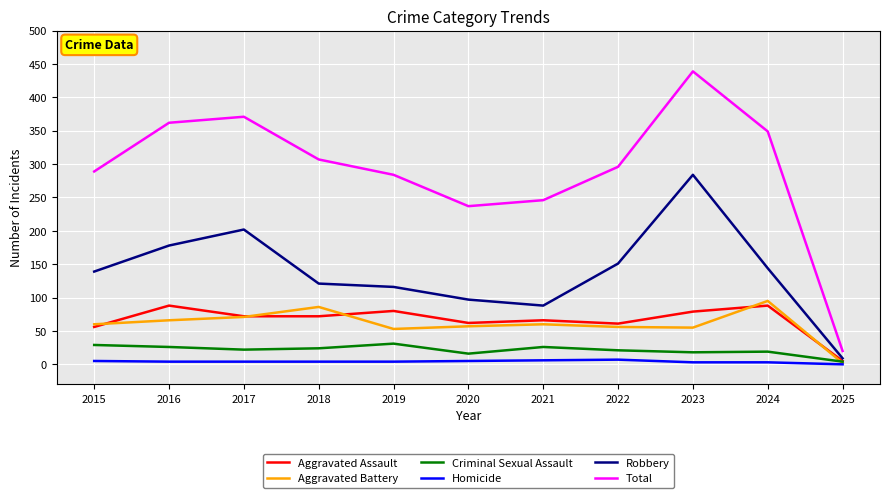

True or false: Total and Robbery cross at least once.

False